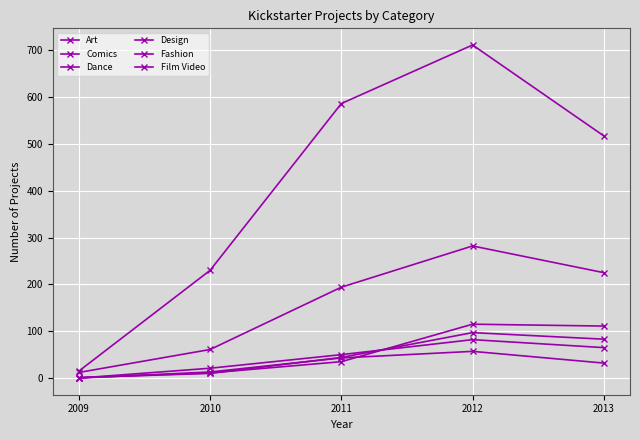

The value of Fashion at 2012 is 58. True or false?

False